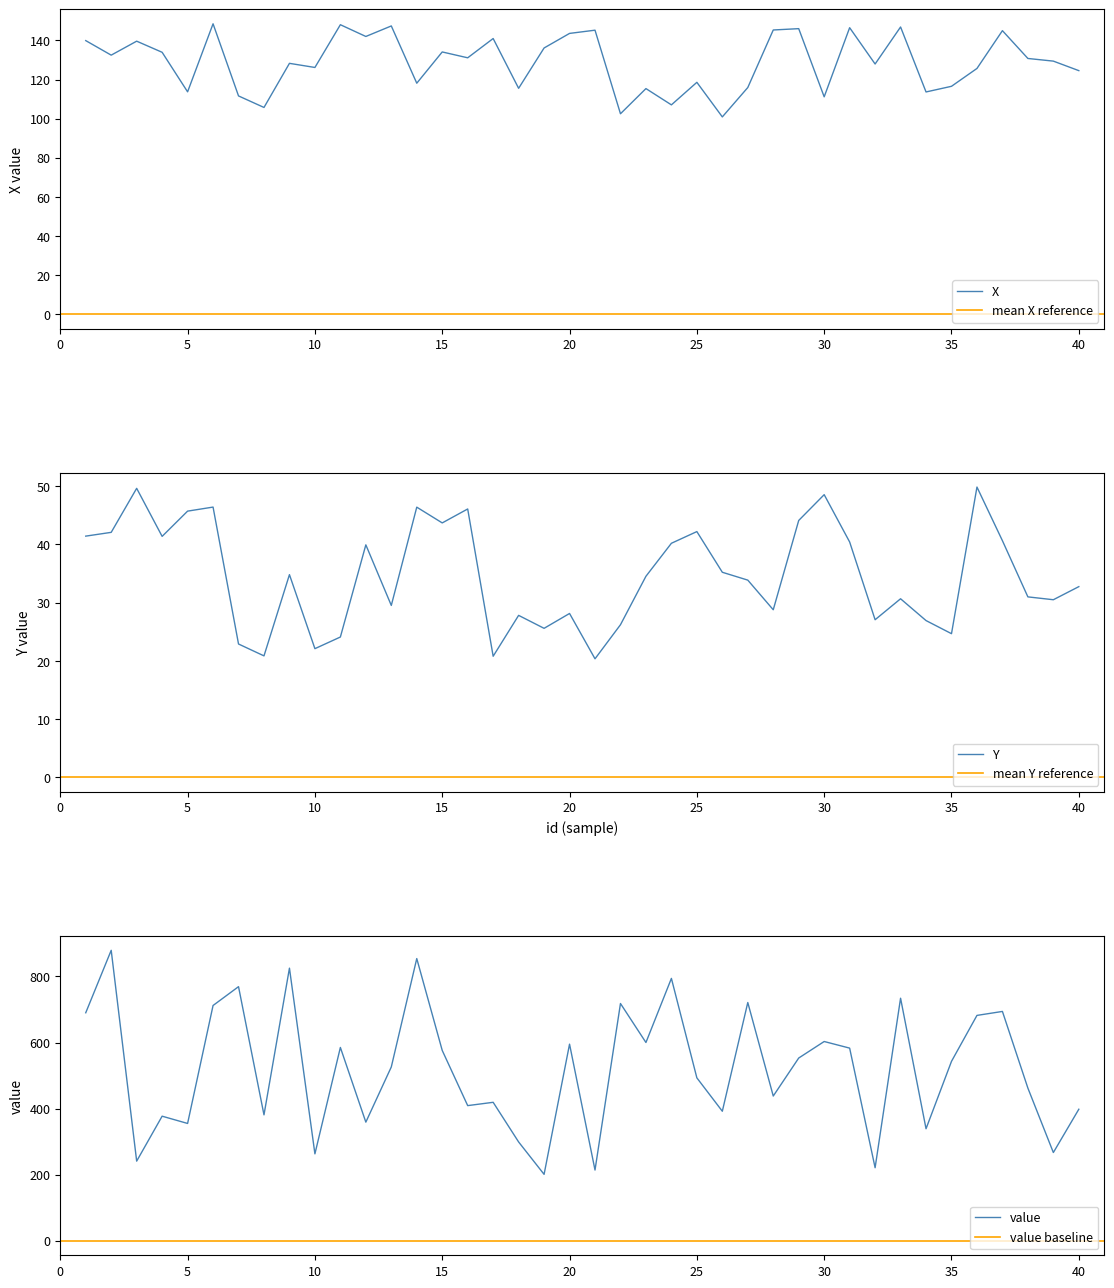

What is the difference between the highest and lowest values at 16?

362.9